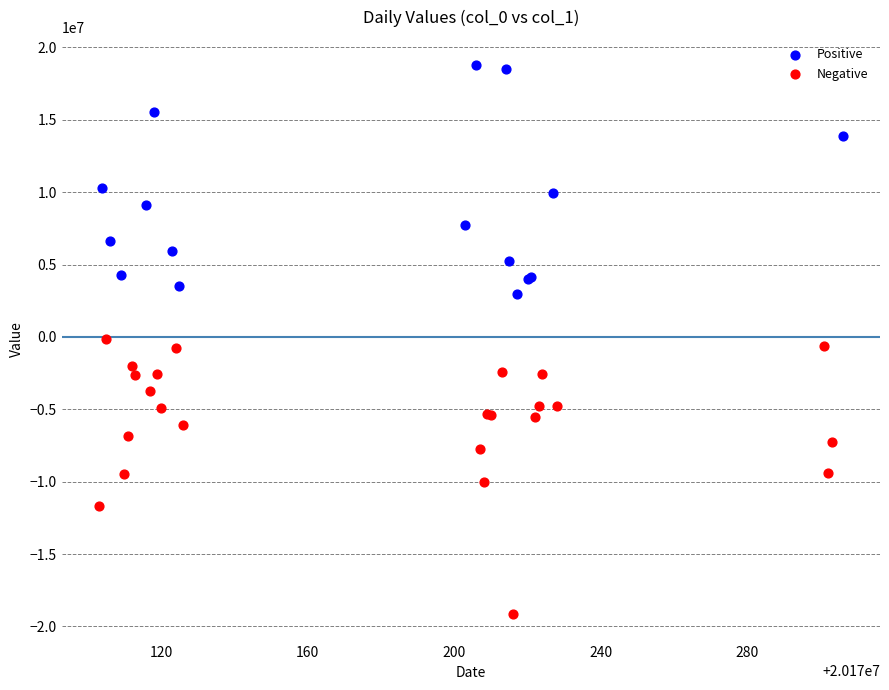

What are all the series names shown in the legend?

Positive, Negative